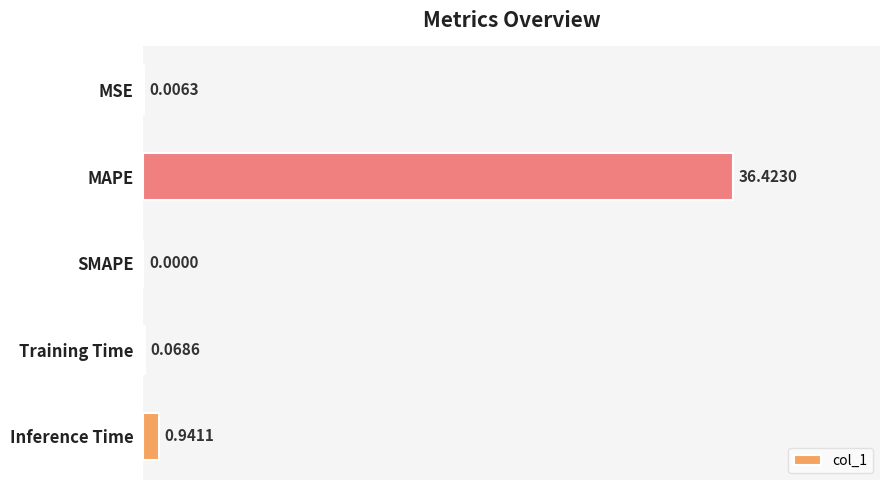

What is the sum of all values?

37.4